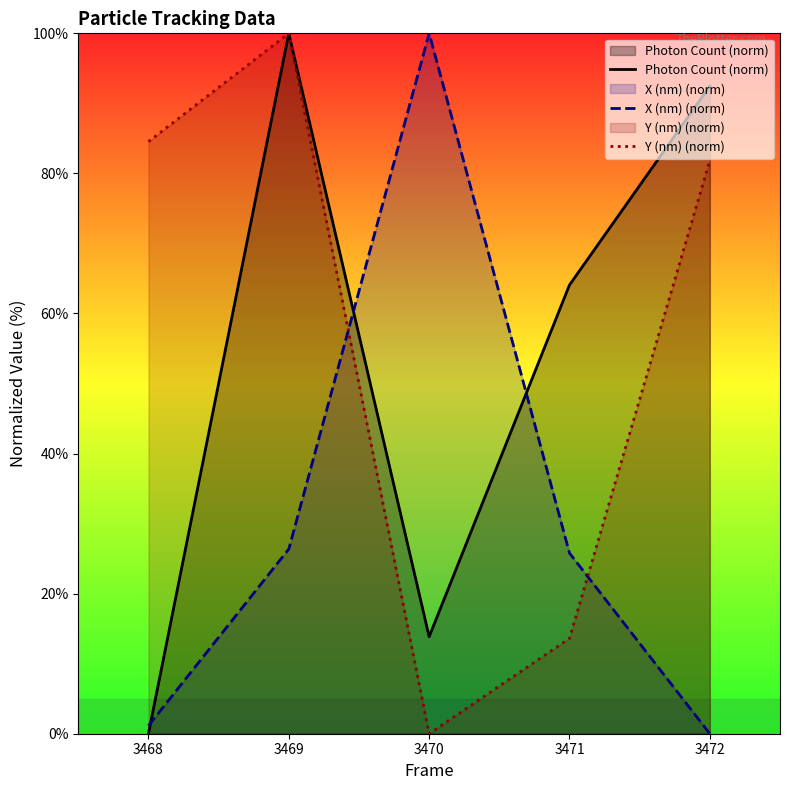

How many data points in Y (nm) (norm) are less than 81?

2